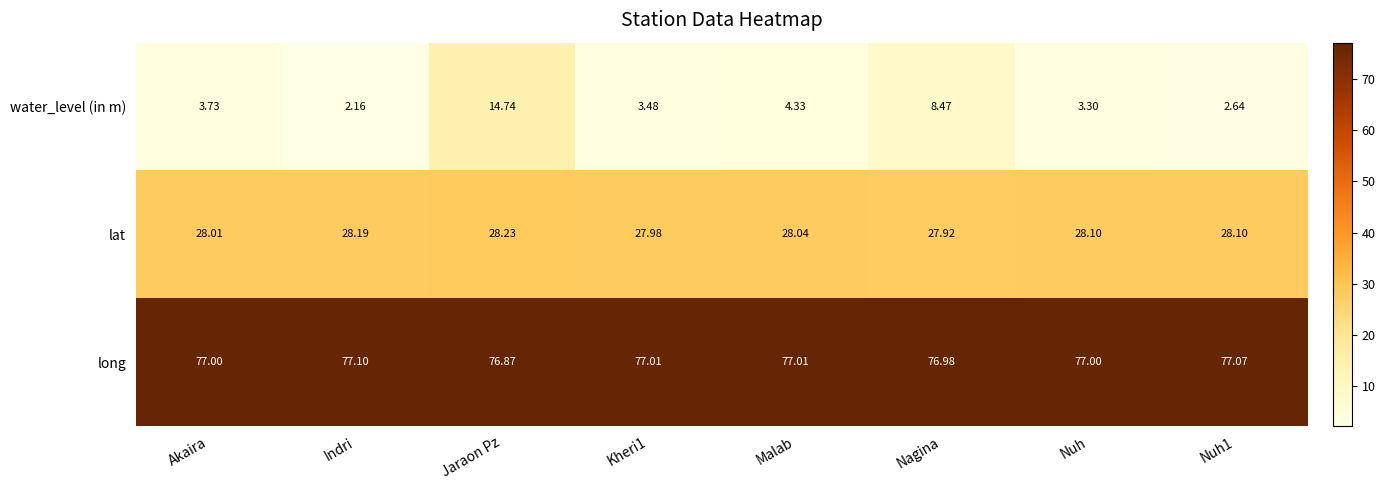

Rank the series at Jaraon Pz from lowest to highest value.

water_level (in m), lat, long